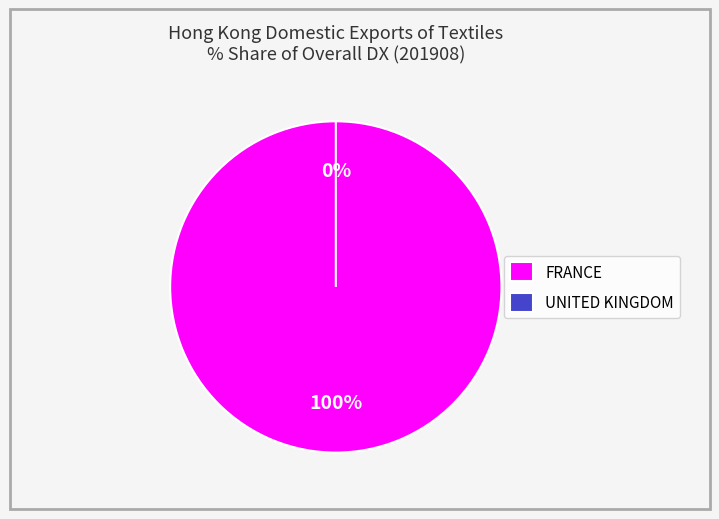

Count the number of slices in the pie.

2